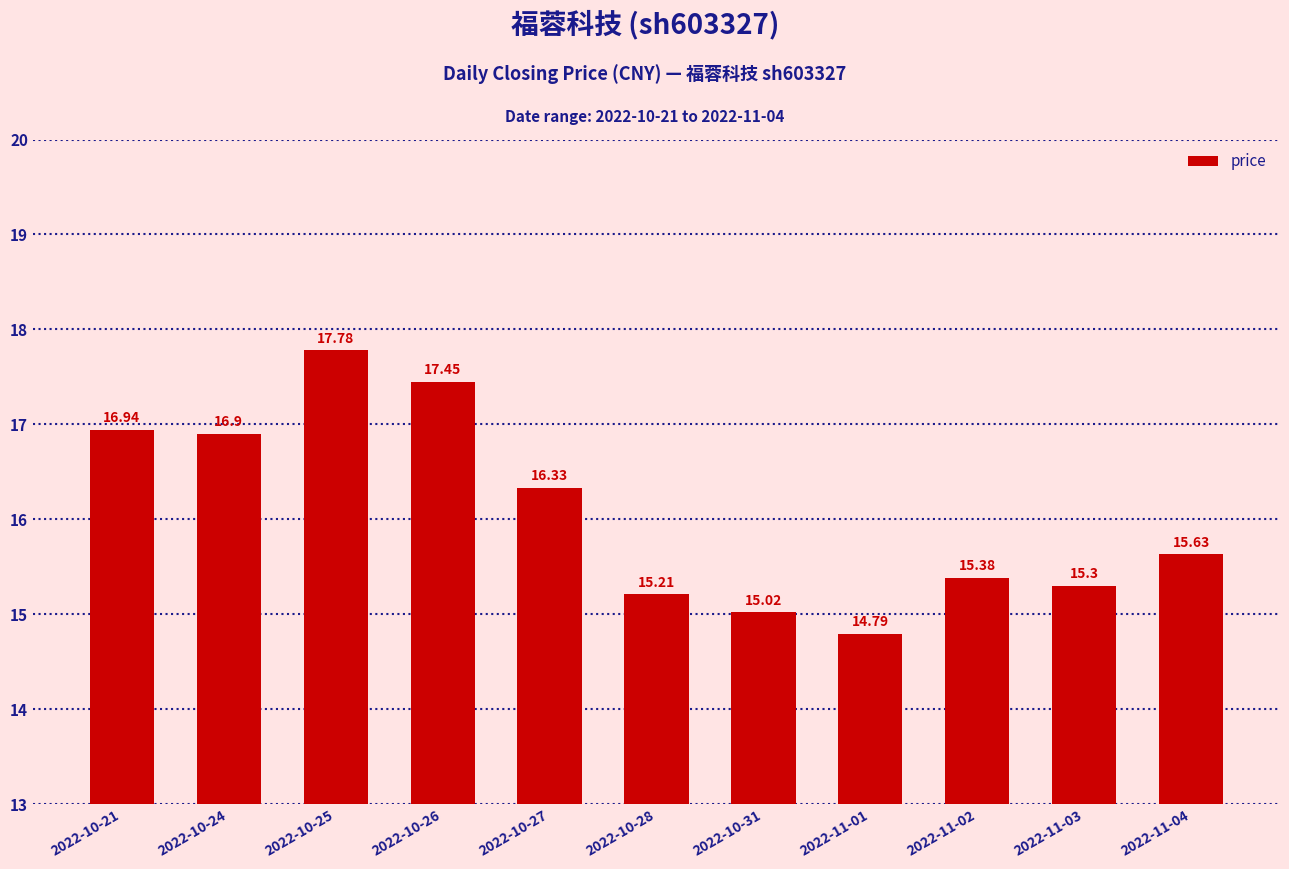

What is the difference between the values at 2022-11-03 and 2022-10-24?

1.6